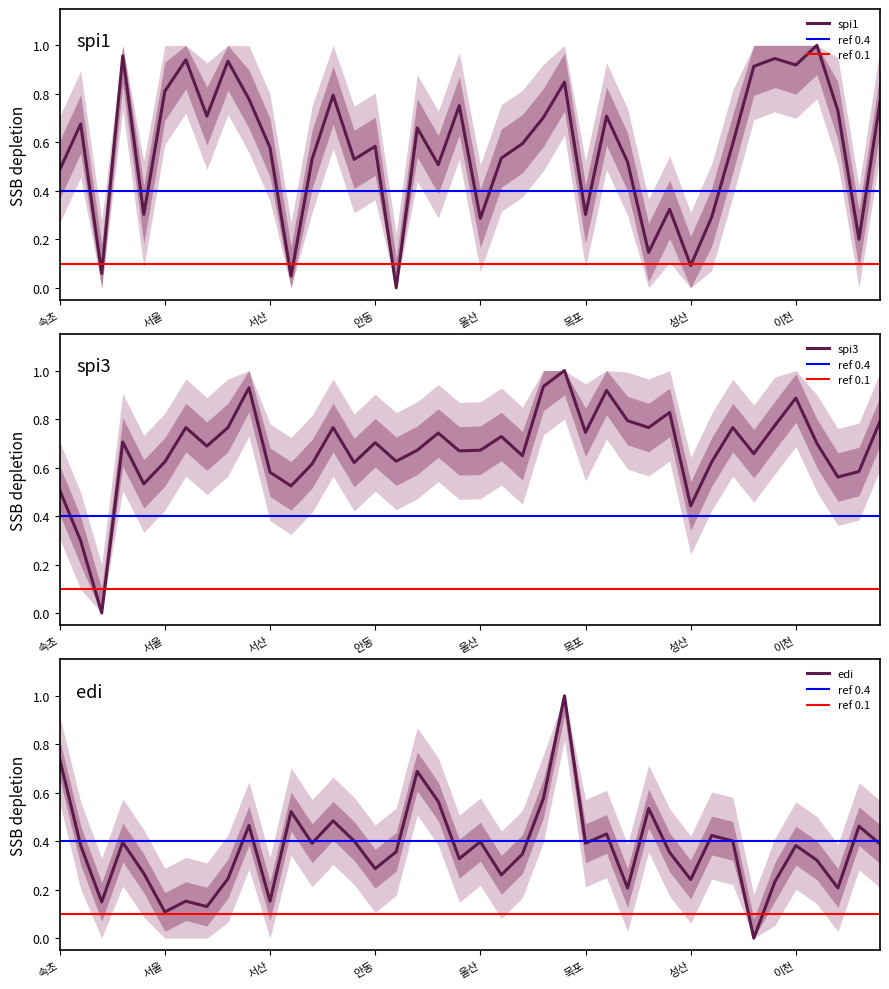

The spi1 series shows 0.7 at 속초. True or false?

False